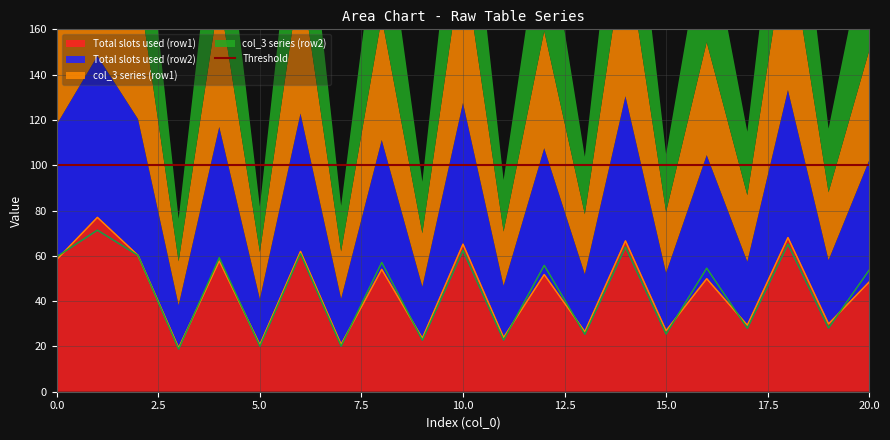

Read the col_3 value at 0.

19.4